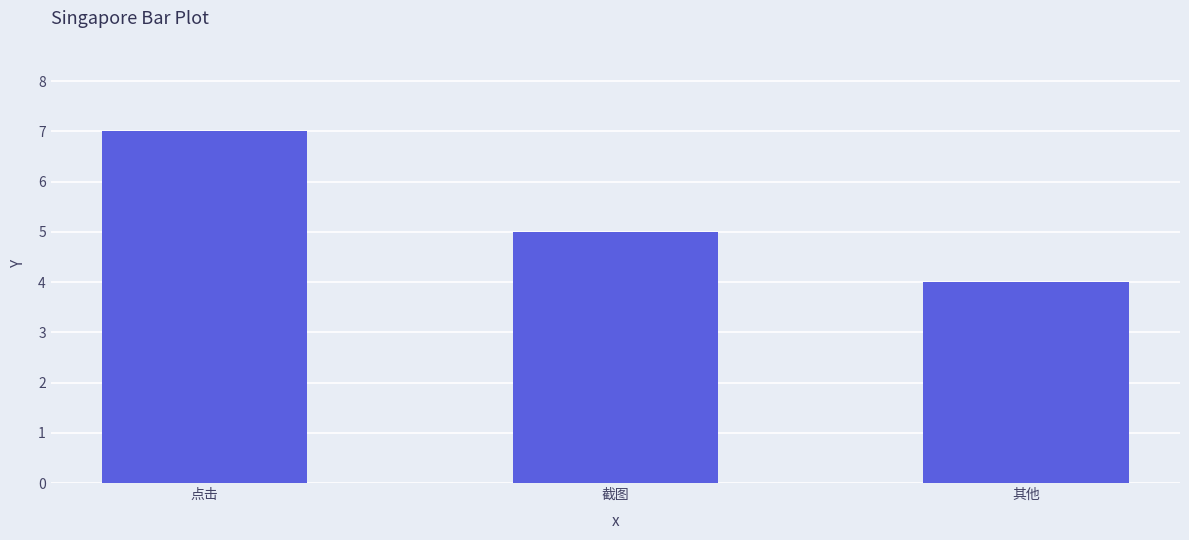

What is the value of the 2nd bar from the left?

5